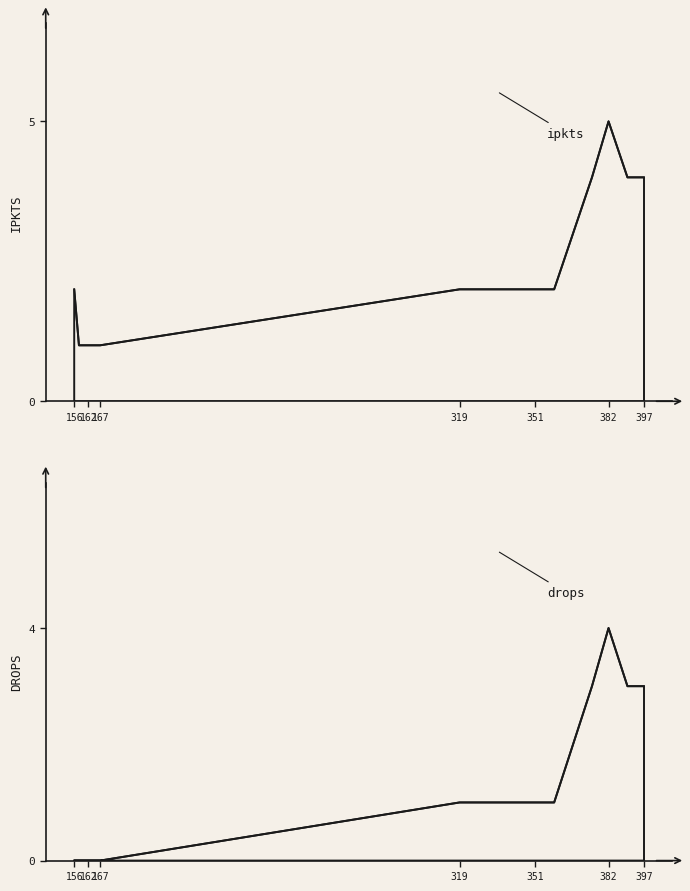

In ipkts, how many points are higher than both neighbors (excluding endpoints)?

1